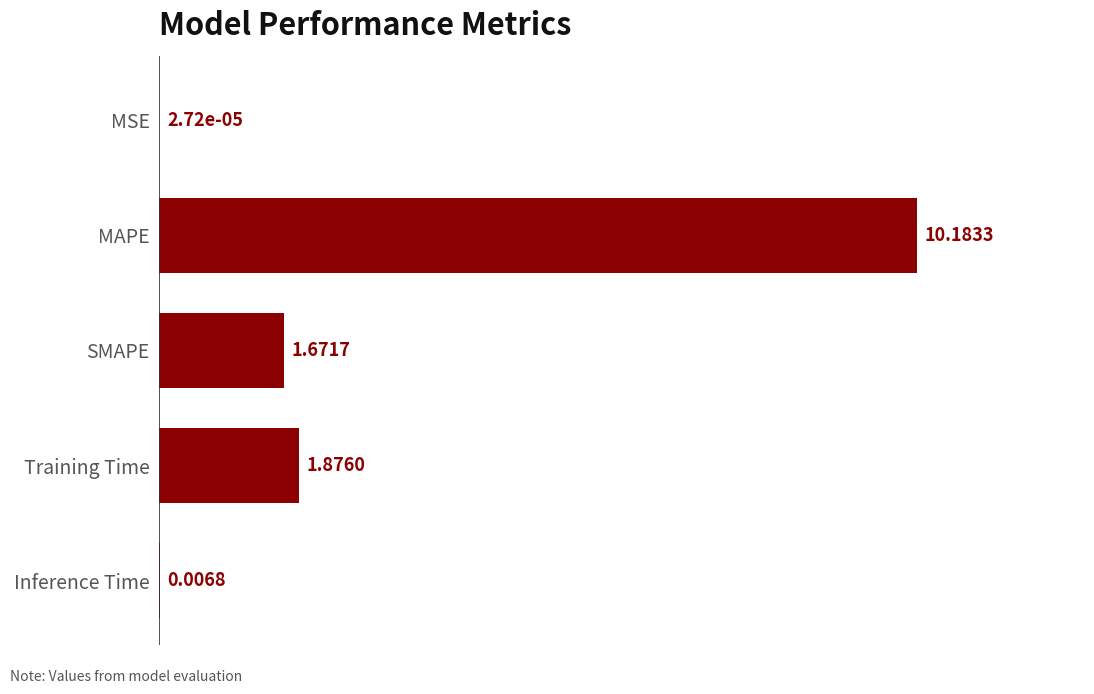

What is the maximum value shown in the chart?

10.2